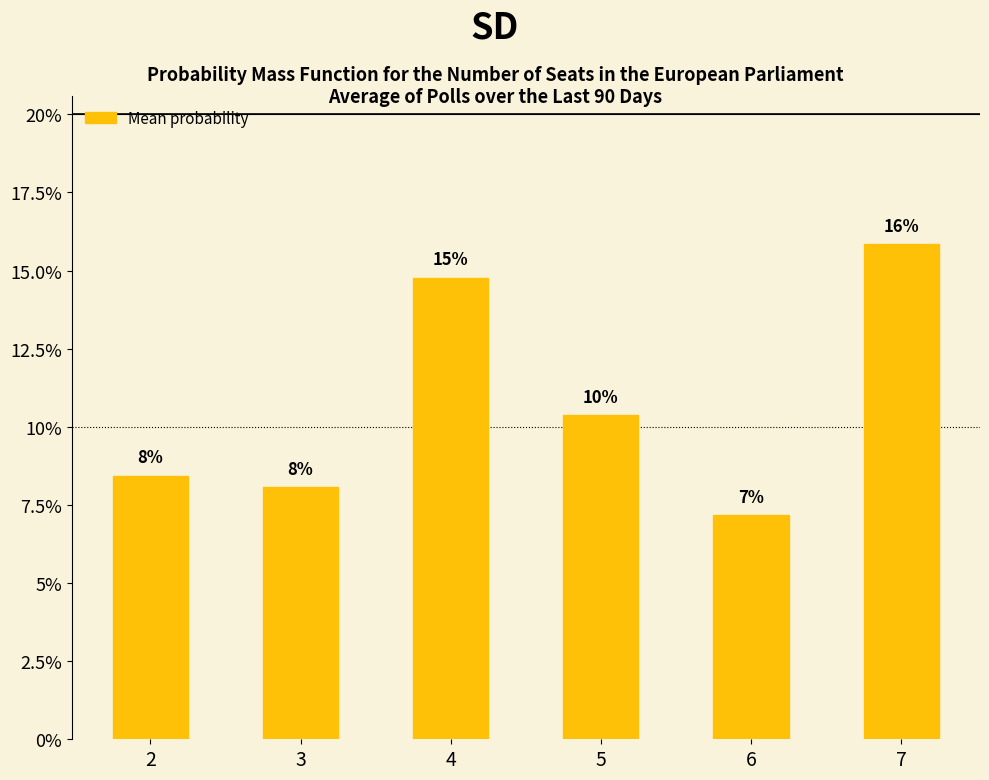

What is the value of the 6th bar from the left?

0.2